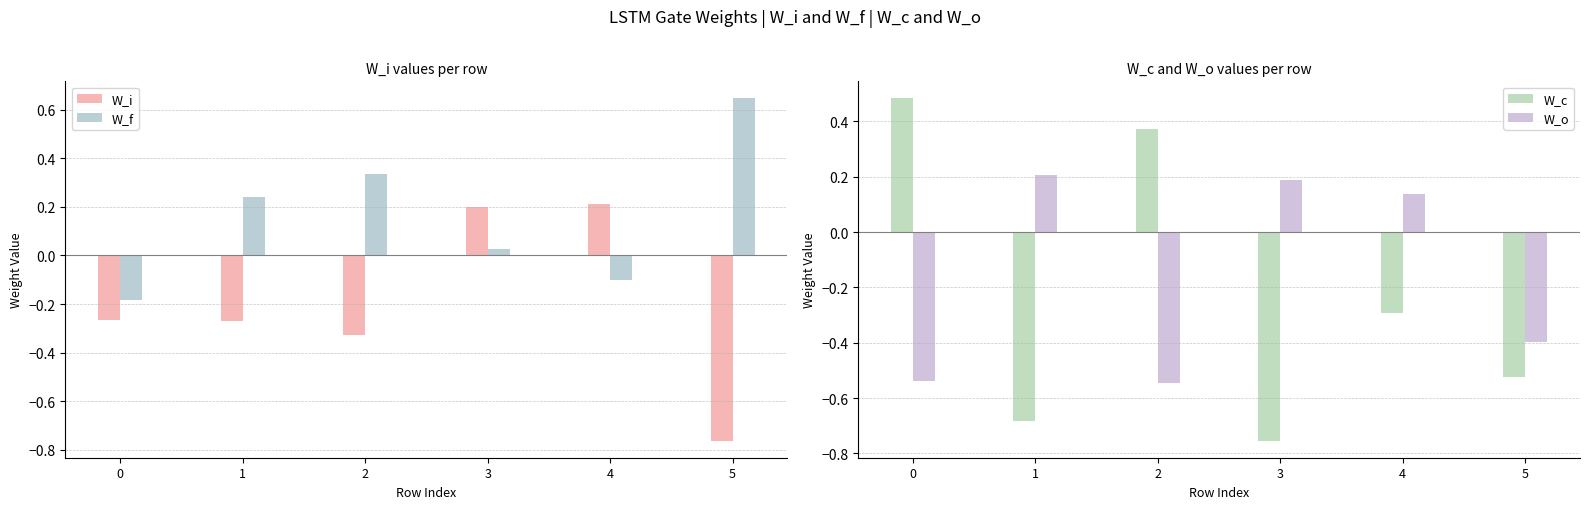

Reading right to left, what are all the values shown in this chart?

W_i: 5=-0.8	4=0.2	3=0.2	2=-0.3	1=-0.3	0=-0.3
W_f: 5=0.6	4=-0.1	3=0.0	2=0.3	1=0.2	0=-0.2
W_c: 5=-0.5	4=-0.3	3=-0.8	2=0.4	1=-0.7	0=0.5
W_o: 5=-0.4	4=0.1	3=0.2	2=-0.5	1=0.2	0=-0.5